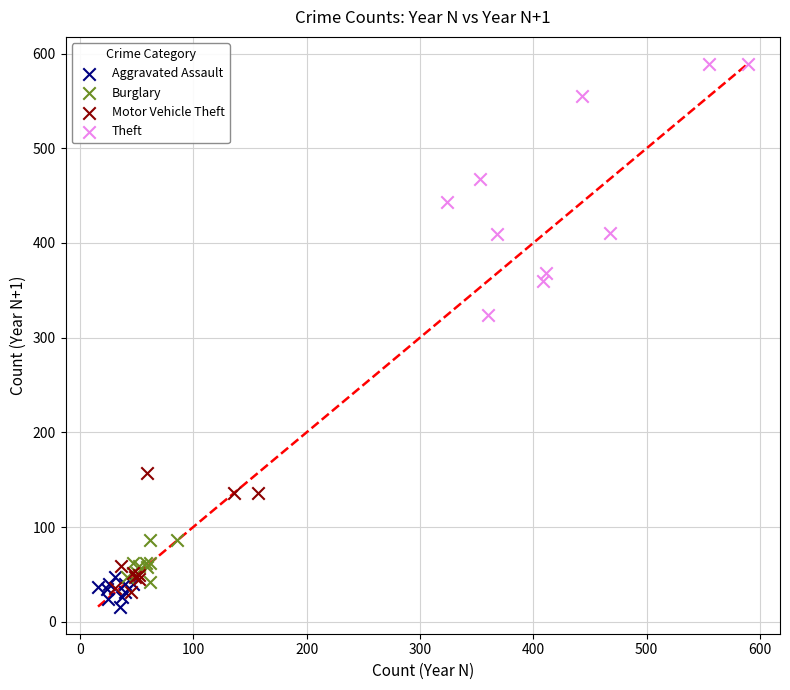

Which series contains the highest Y value?

Theft